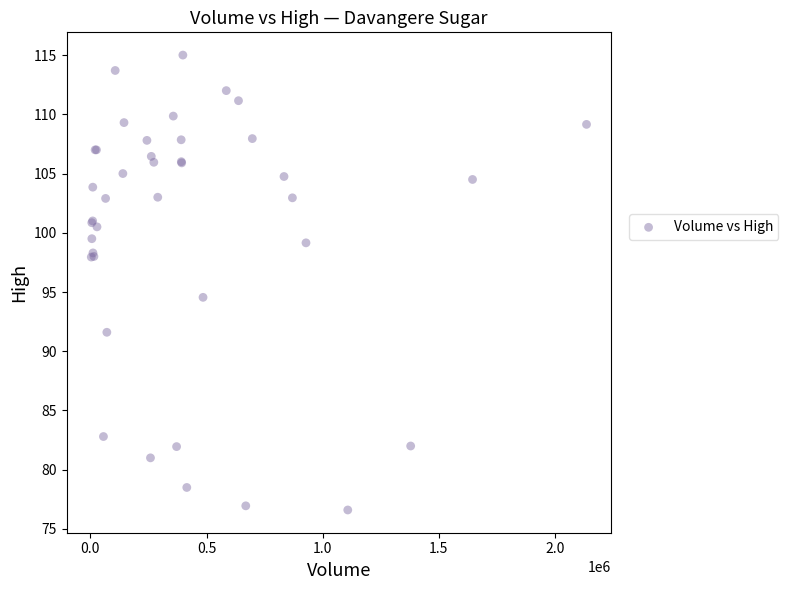

What Y value in the scatter plot is closest to 95?

94.6